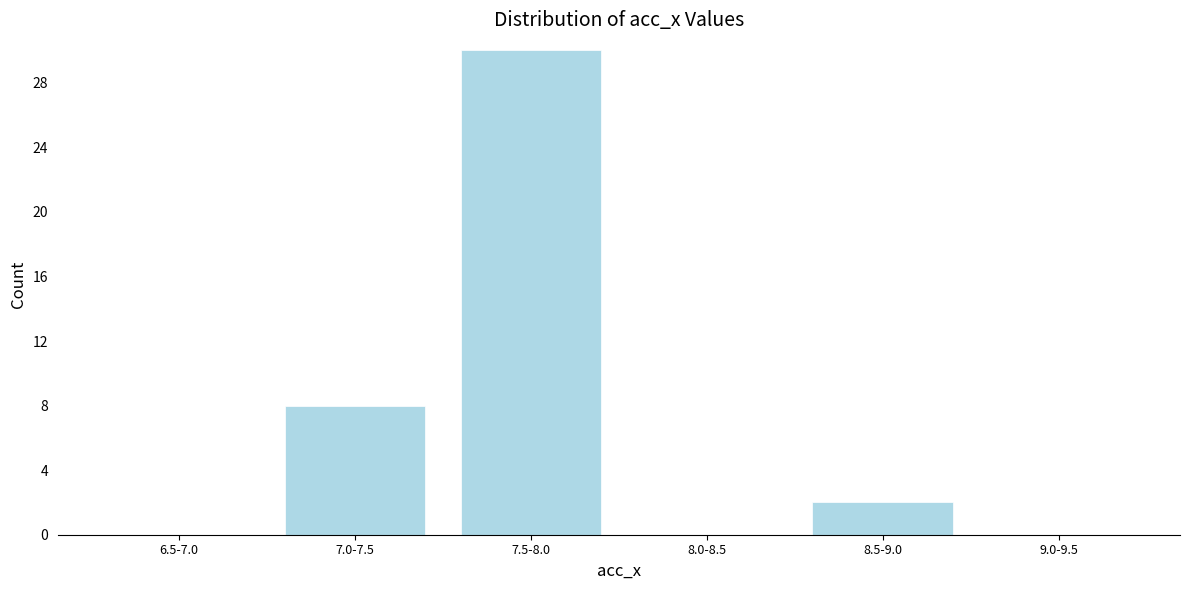

Reading left to right, extract all data points from this chart.

6.5-7.0=0	7.0-7.5=8	7.5-8.0=30	8.0-8.5=0	8.5-9.0=2	9.0-9.5=0